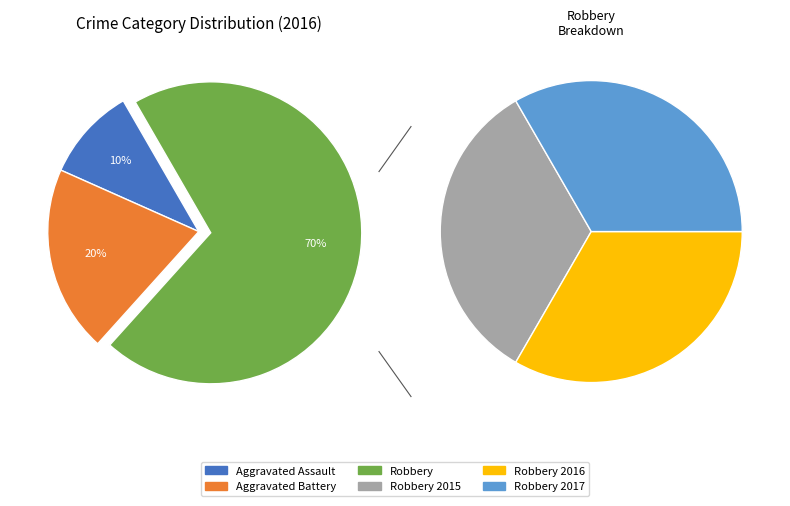

Does Robbery account for over 50% of the chart?

Yes